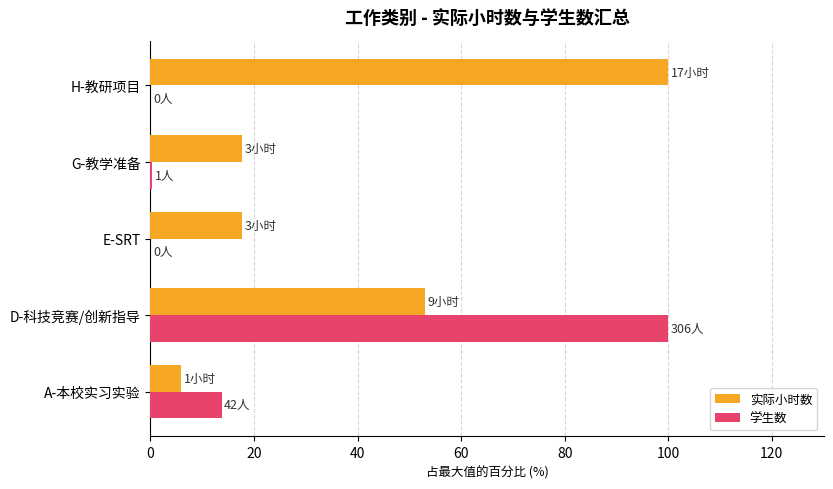

The 实际小时数 series shows 52.9 at D-科技竞赛/创新指导. True or false?

True